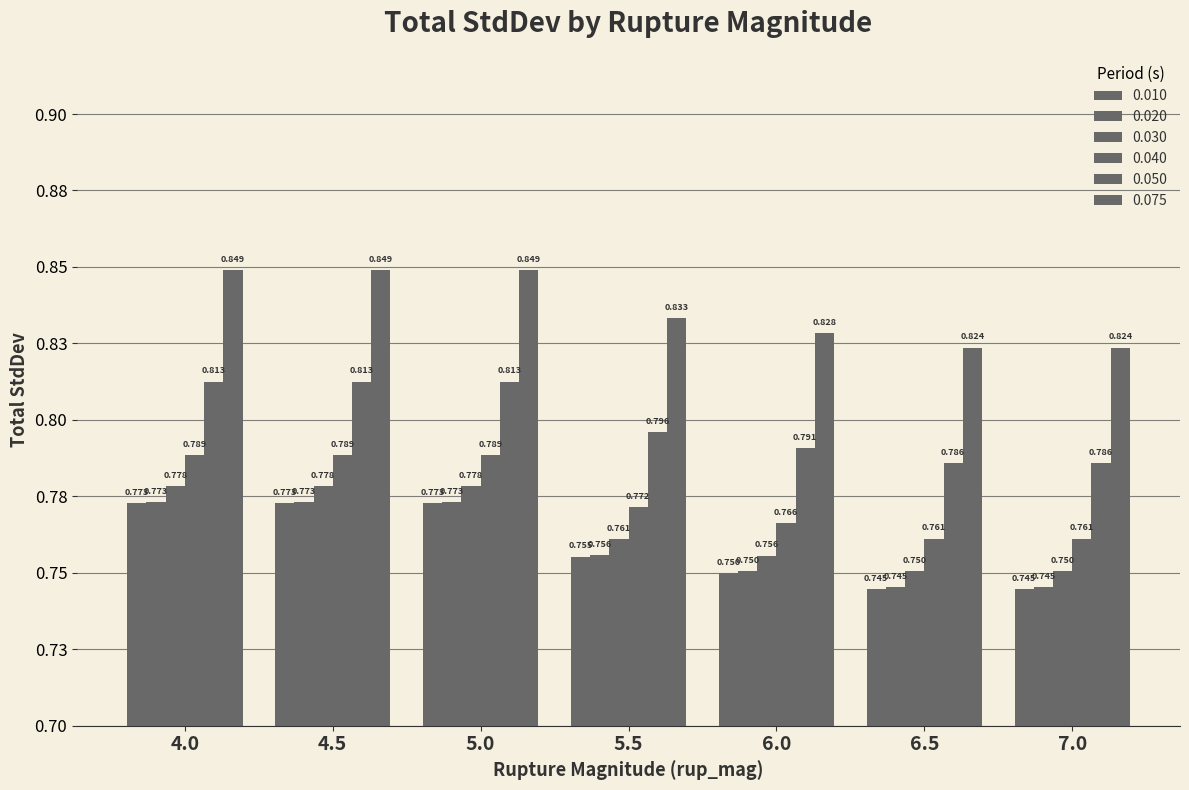

Are the bars horizontal?

No